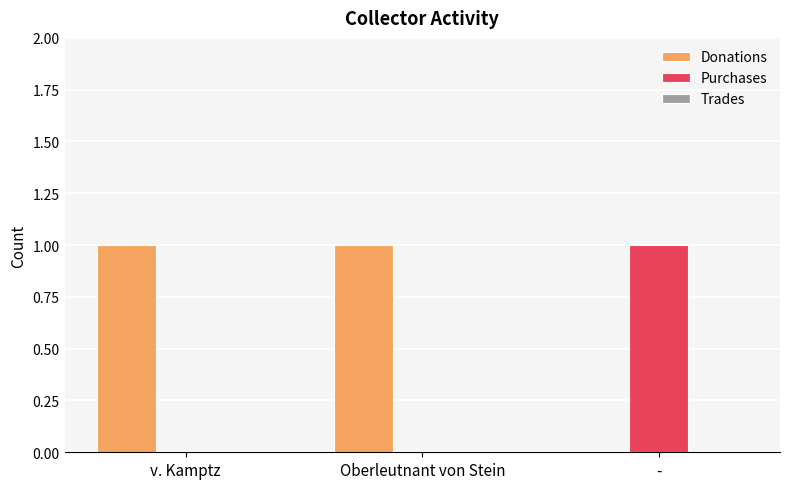

The Purchases series shows 0 at Oberleutnant von Stein. True or false?

True